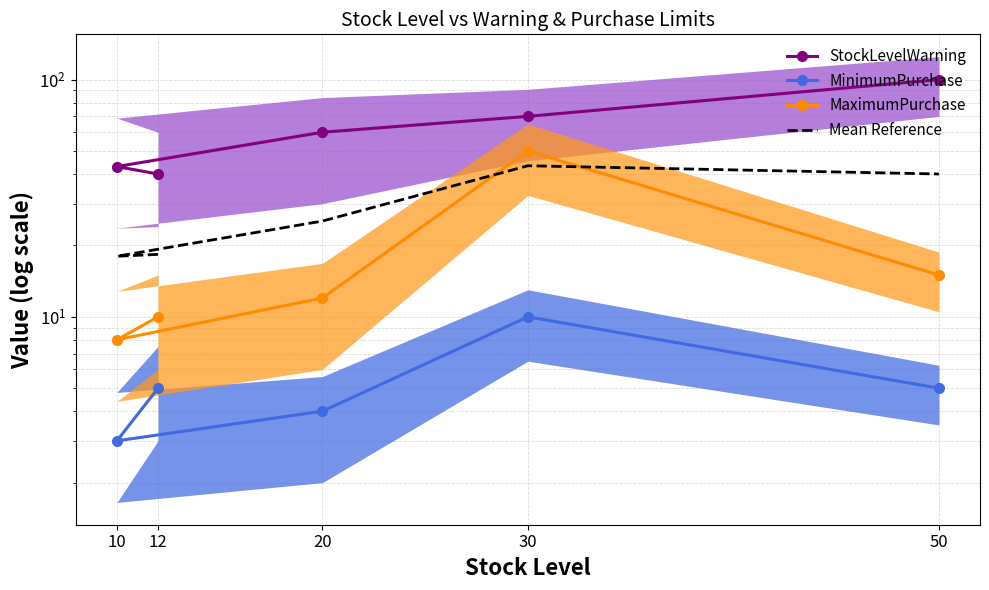

What is the sum of all Mean Reference values?

145.0